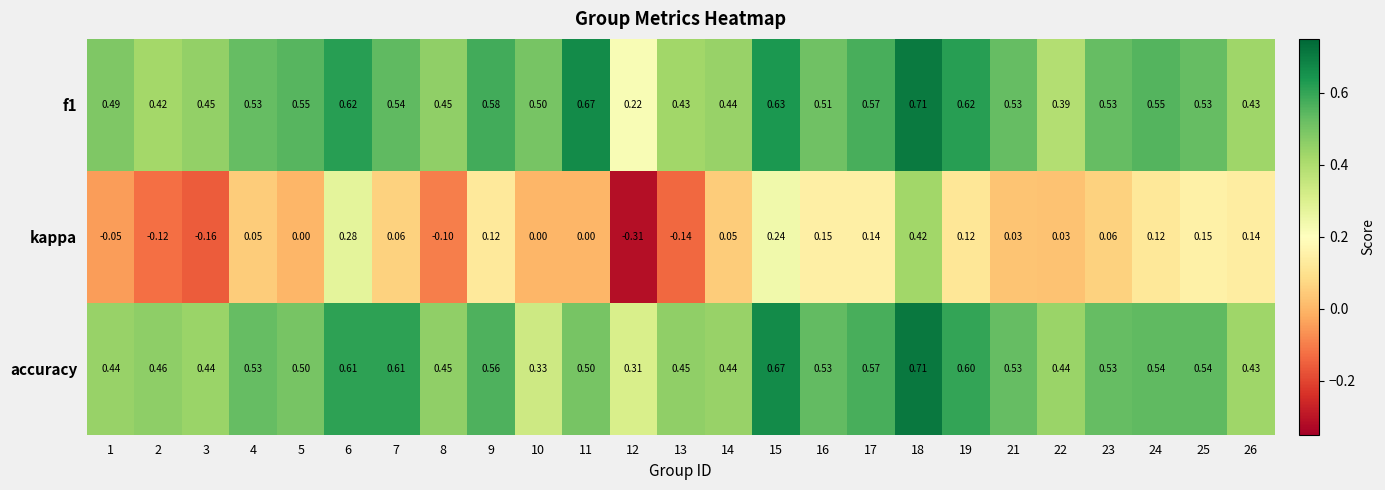

Is the value of f1 at 22 greater than the value of kappa at 24?

Yes